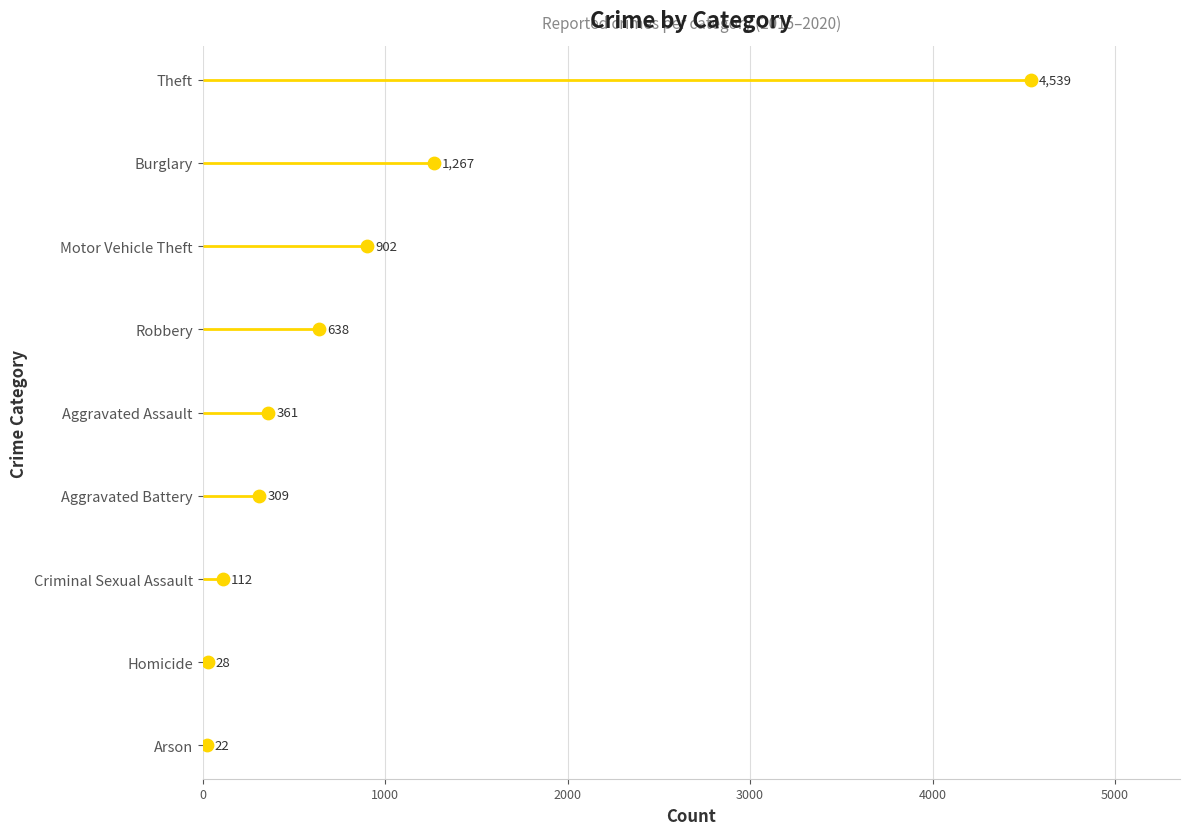

Approximately how many times larger is the value at 5000 compared to 2000?

2.5